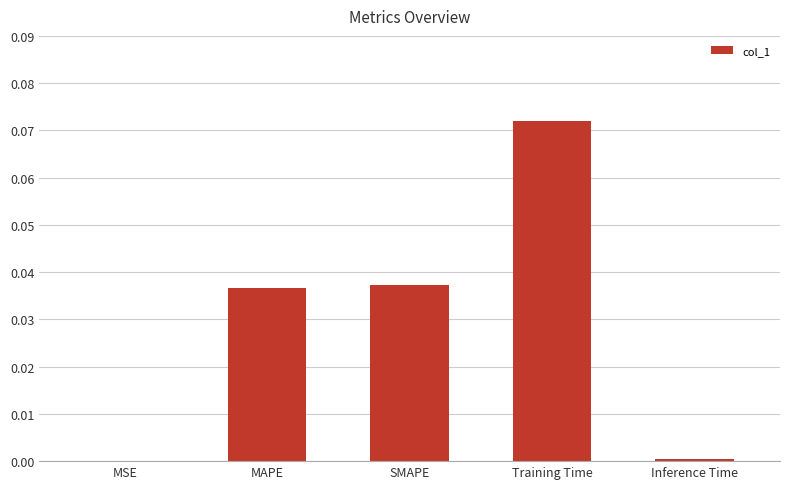

The value at MSE is 0.0. True or false?

True